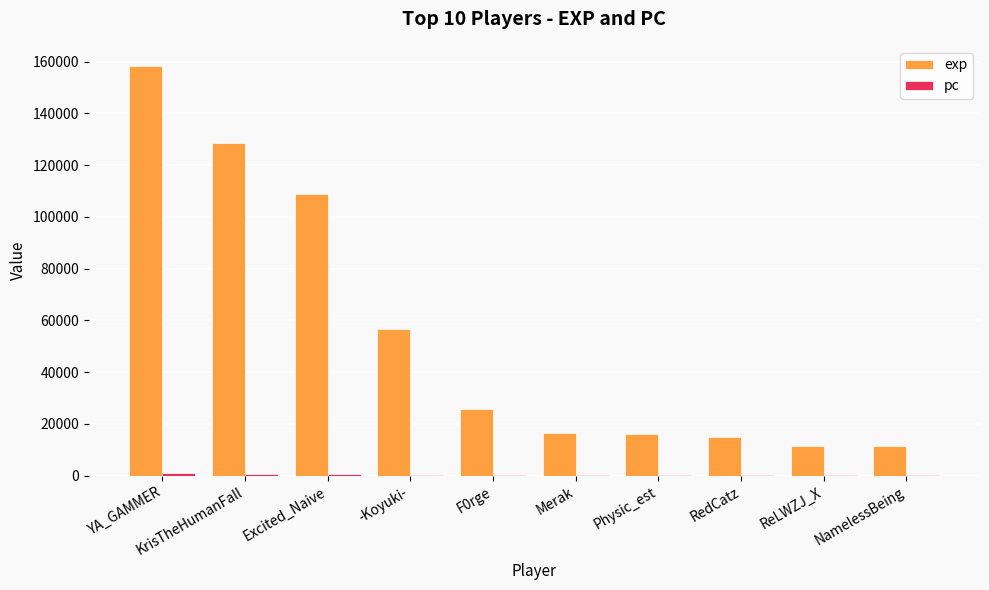

Count the number of data series in this chart.

2